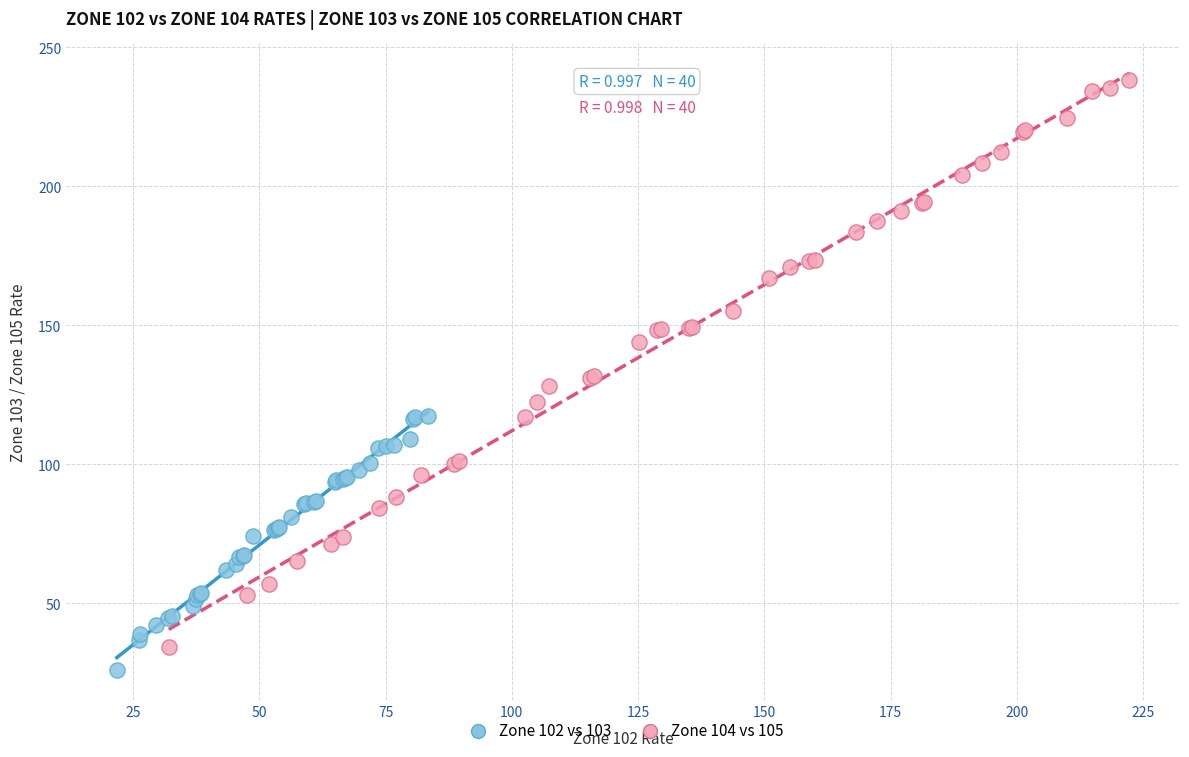

Which series has the widest spread of Y values?

Zone 104 vs 105